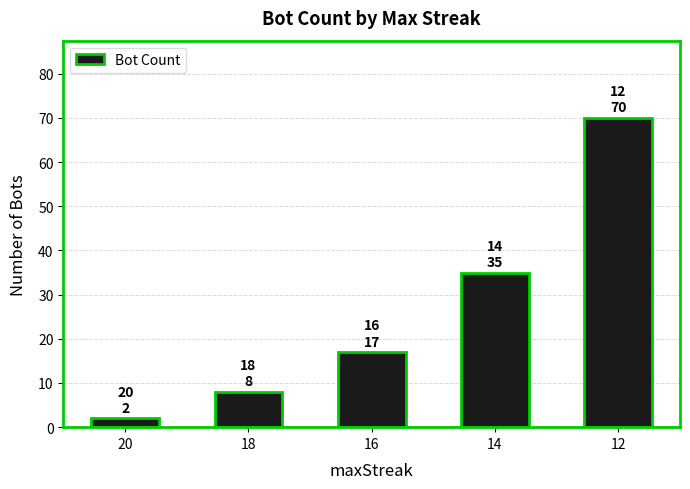

Reading left to right, list all the values displayed in this chart.

2	8	17	35	70